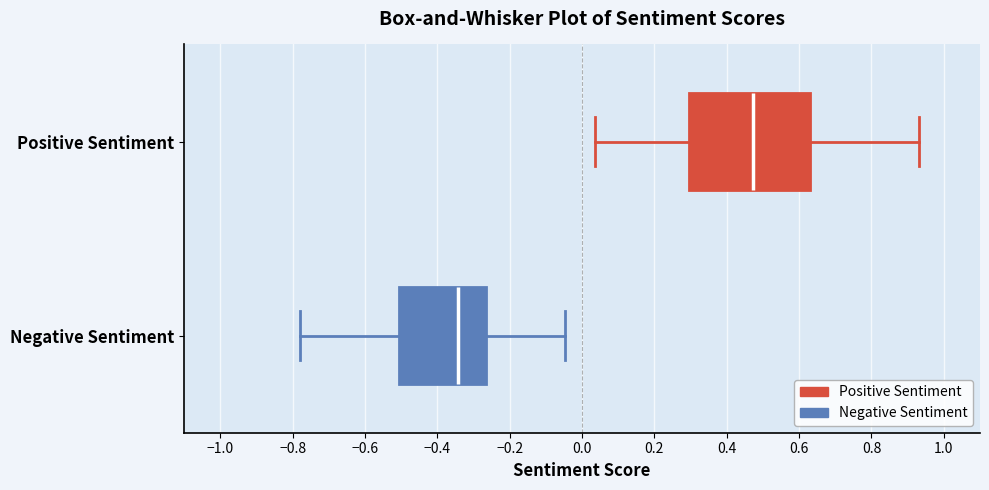

Reading bottom to top, transcribe this box plot: for each box, give where its median line is, the range the box spans, and where its two whiskers end, as read against the x-axis. The values are not printed on the chart, so give them approximately, as read against the axis.

Negative Sentiment: median -0.34, box -0.50 to -0.26, whiskers -0.78 to -0.04
Positive Sentiment: median 0.48, box 0.30 to 0.62, whiskers 0.04 to 0.94